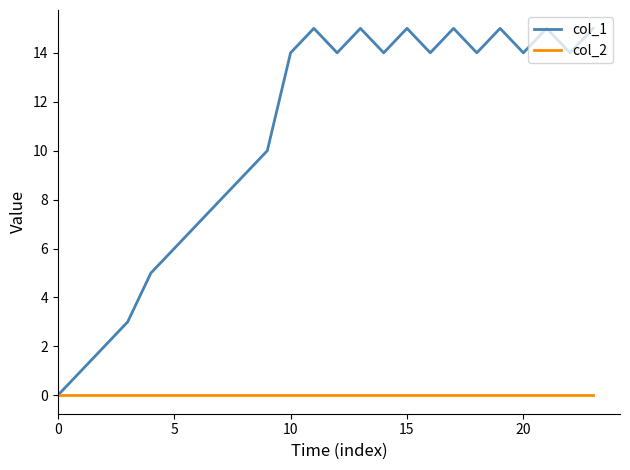

List the series in order of their overall mean, lowest first.

col_2, col_1